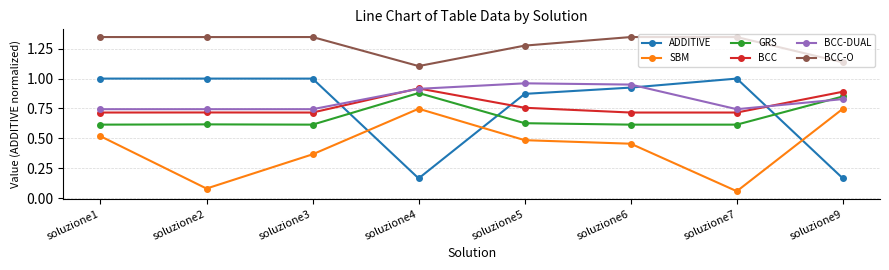

Is this an area chart (filled region under the line)?

No